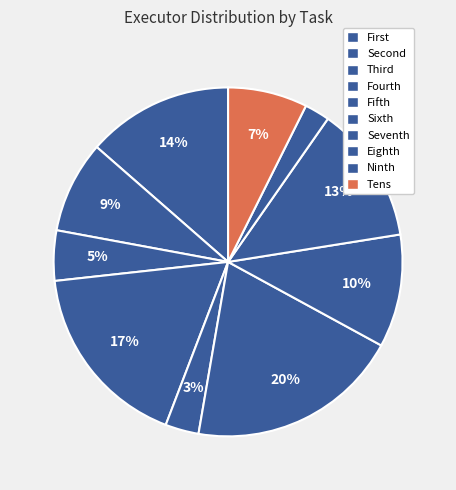

Count the number of slices in the pie.

10